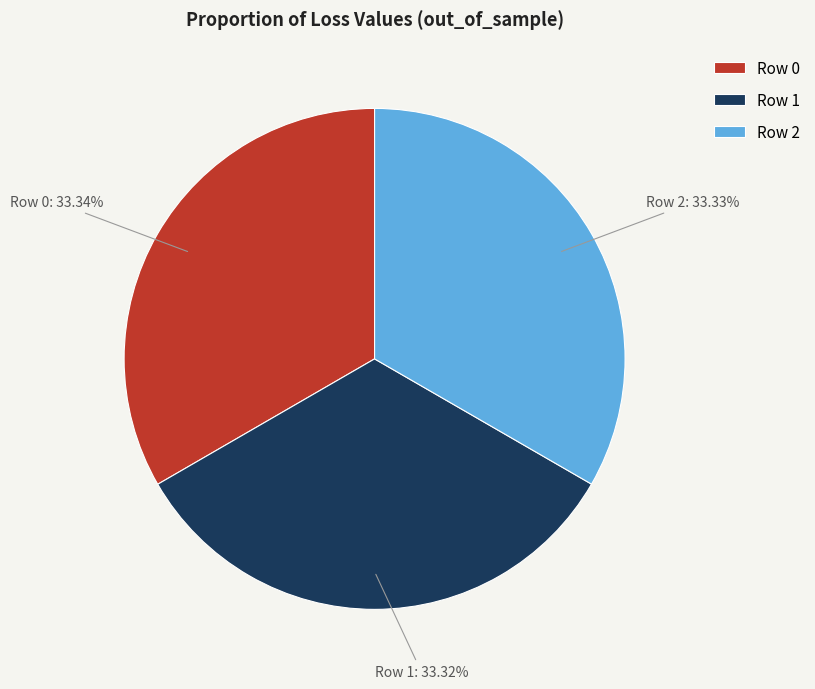

Combined, do Row 2 and Row 1 account for over 50%?

Yes